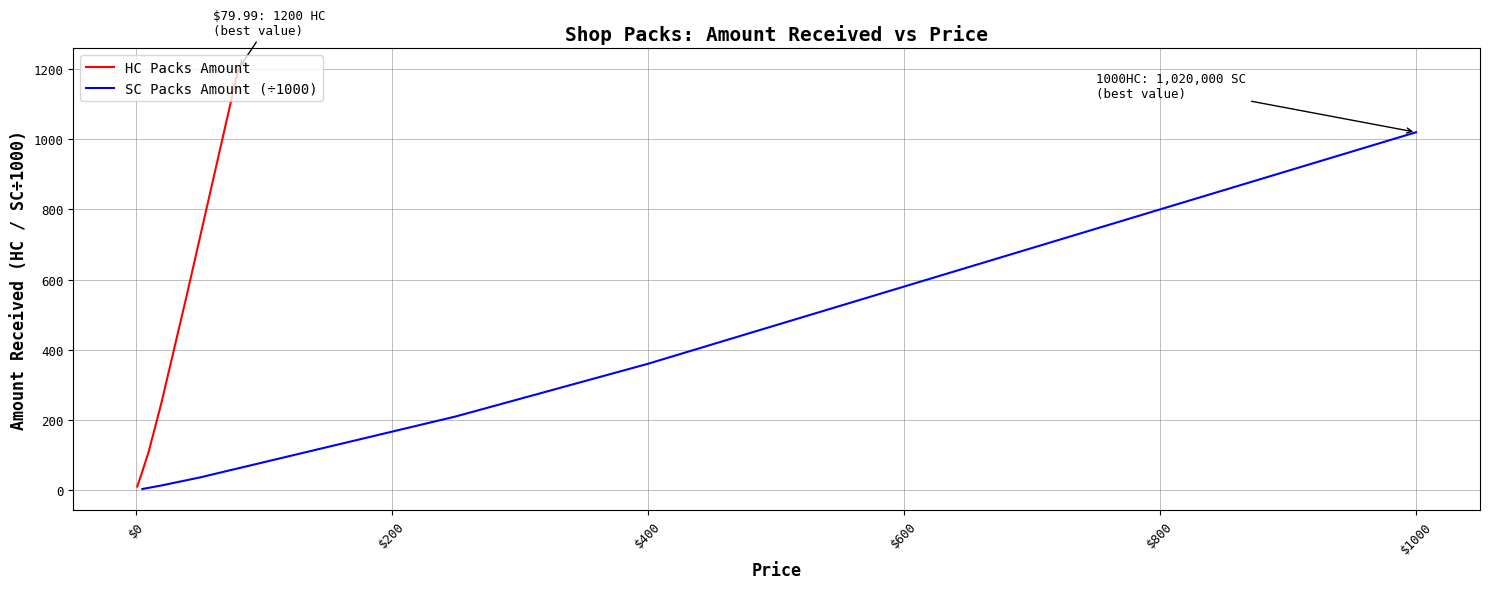

What is the difference between the maximum and minimum values in the SC Packs Amount (÷1000) series?

1017.0